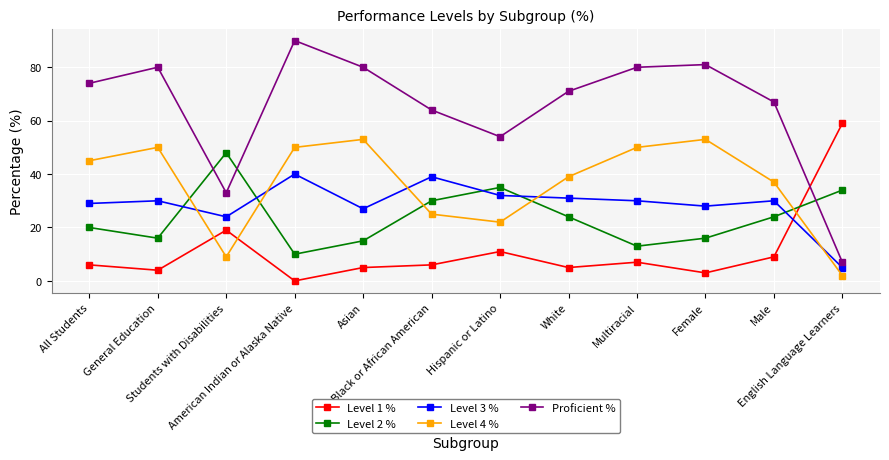

The Level 1 % series shows 19 at Students with Disabilities. True or false?

True